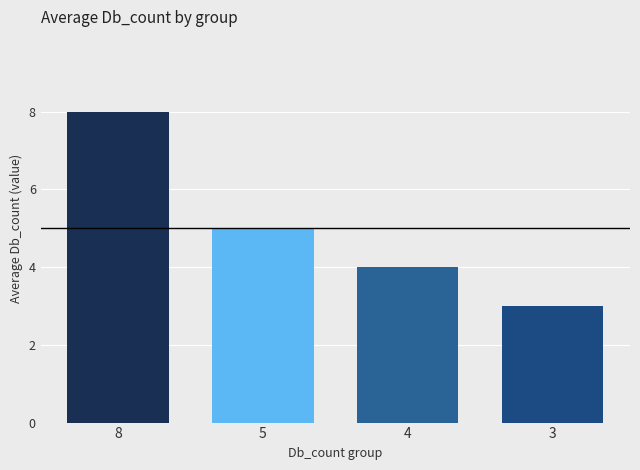

Reading right to left, transcribe all the data shown in this chart.

3	4	5	8